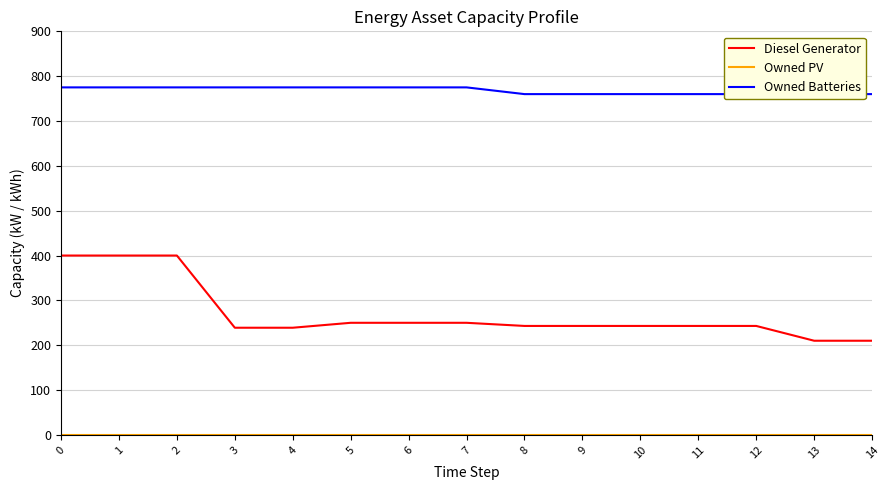

Is this an area chart (filled region under the line)?

No